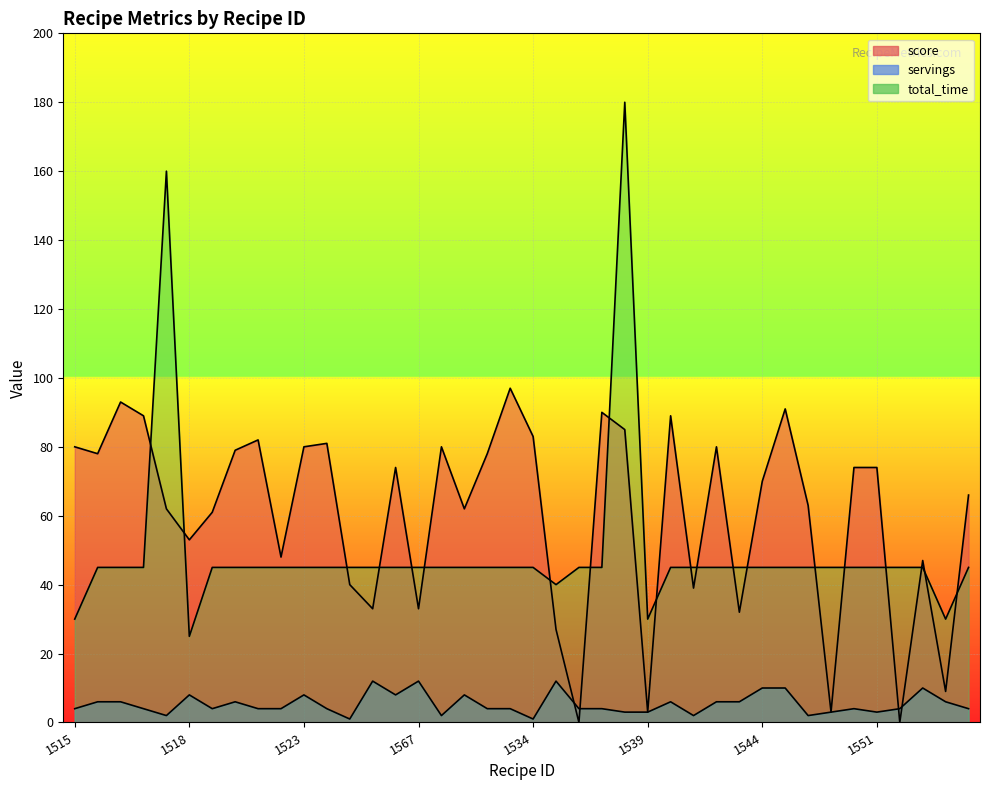

What is the difference between the second highest and minimum values in the score series?

93